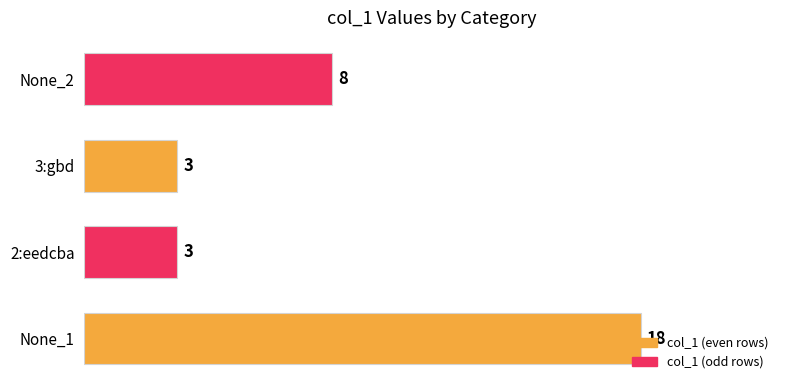

What is the change in value from None_1 to None_2?

-10